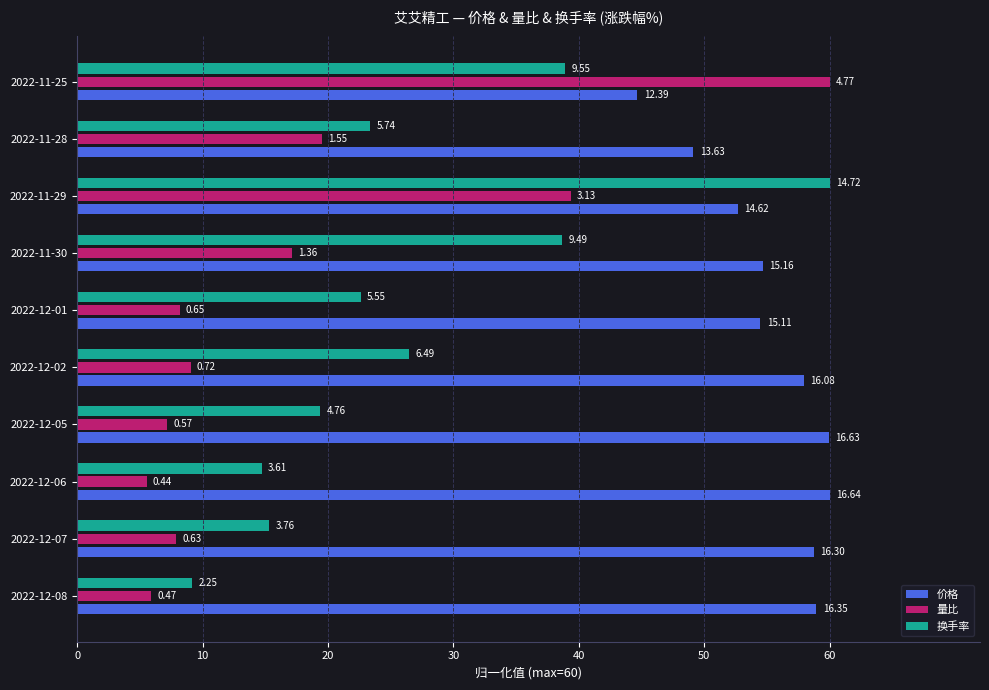

What are all the series names shown in the legend?

价格, 量比, 换手率